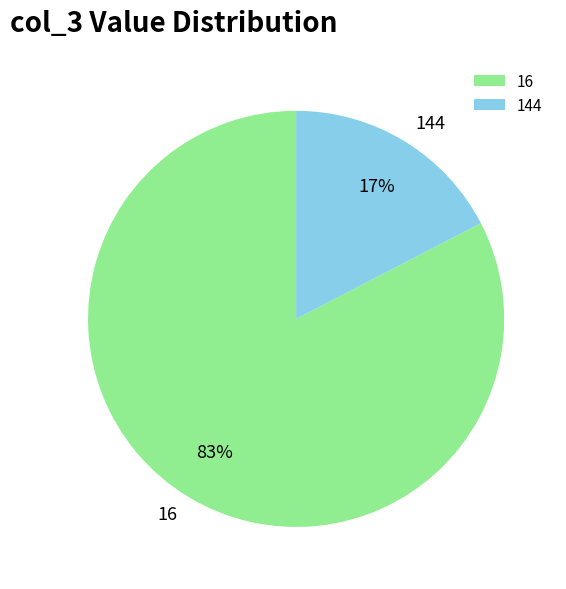

To the nearest percent, what is the combined percentage of 16 and 144?

100%